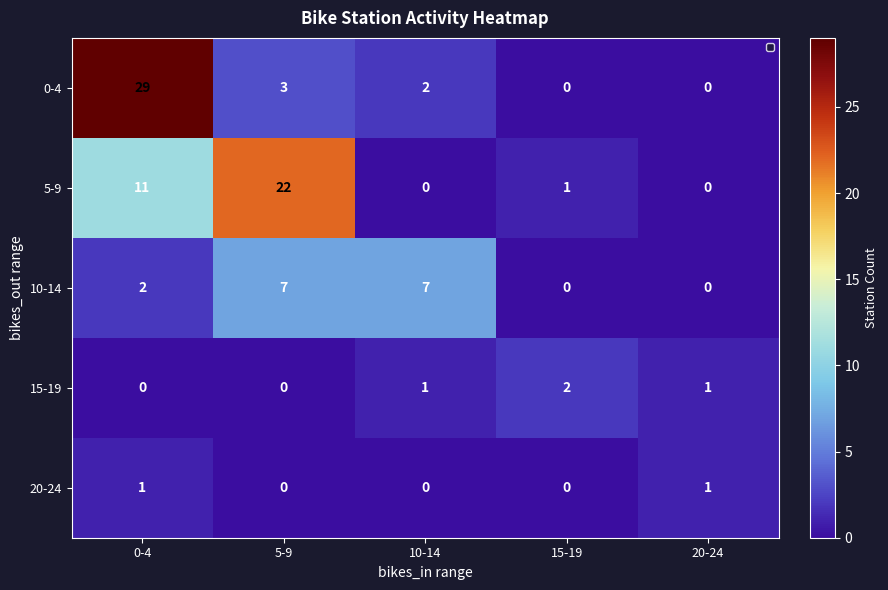

List the series in order of their peak value, lowest first.

20-24, 15-19, 10-14, 5-9, 0-4